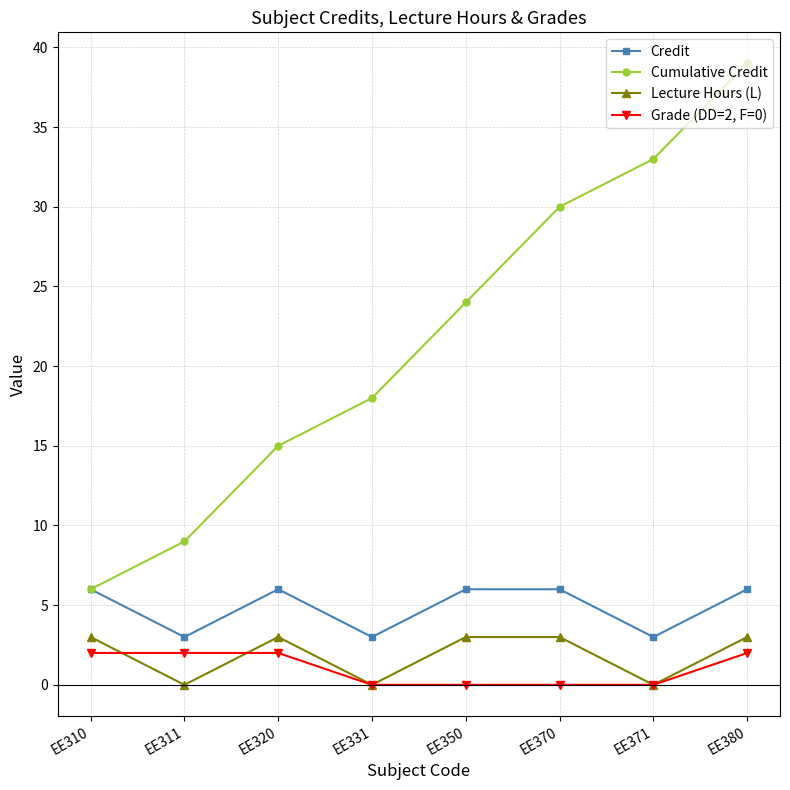

What is the total value across all series at EE310?

17